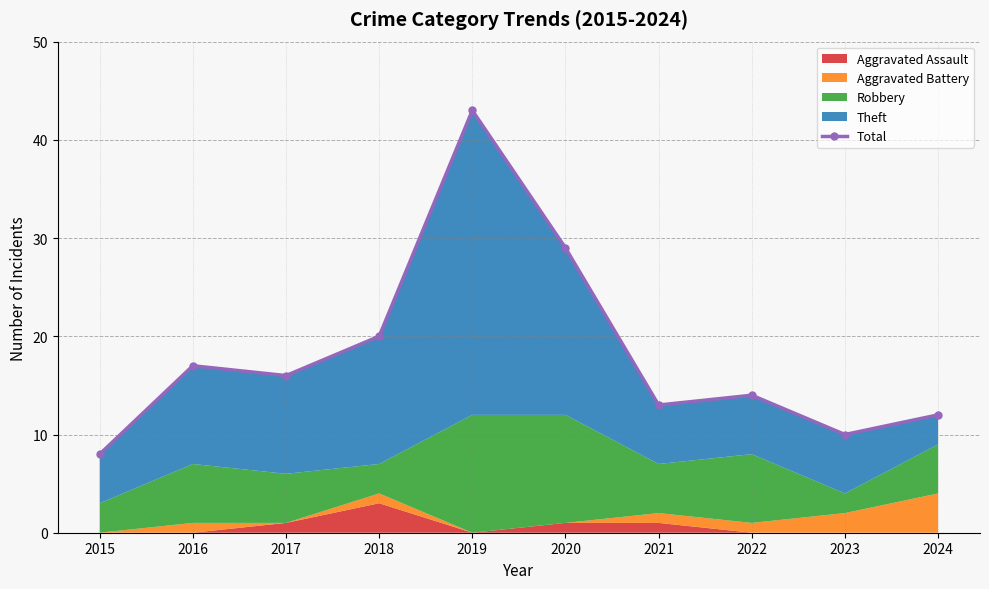

List the labels in order of value, smallest first.

2015, 2023, 2024, 2021, 2022, 2017, 2016, 2018, 2020, 2019